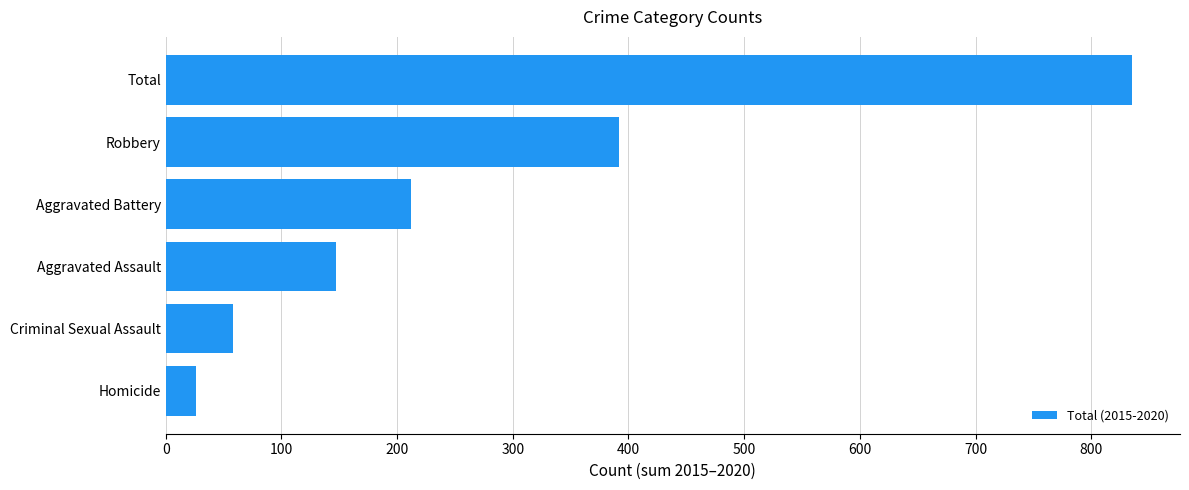

What is the maximum value shown in the chart?

835